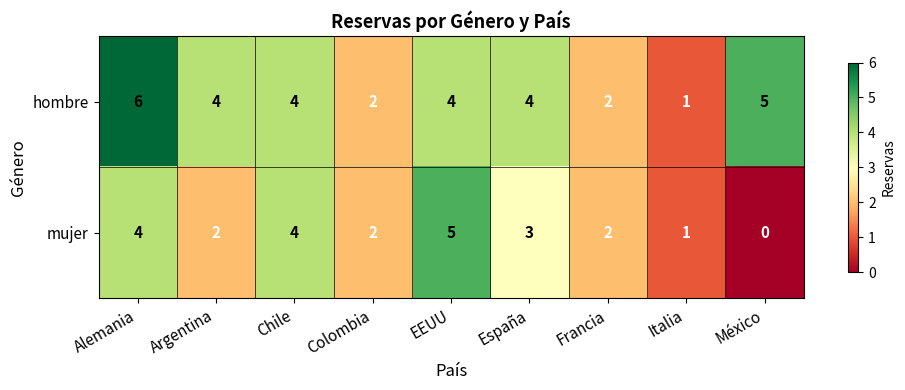

True or false: mujer has a value of 0 at México.

True